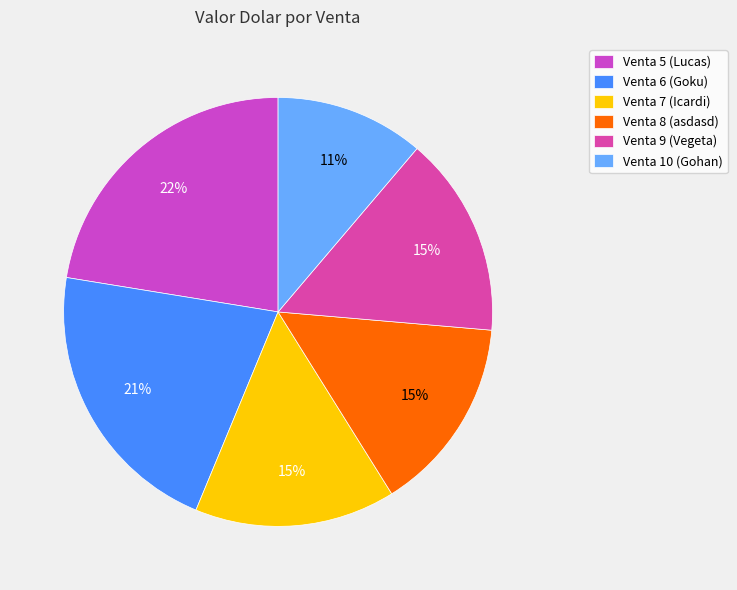

The Venta 7 (Icardi) slice represents 15% of the pie. True or false?

True